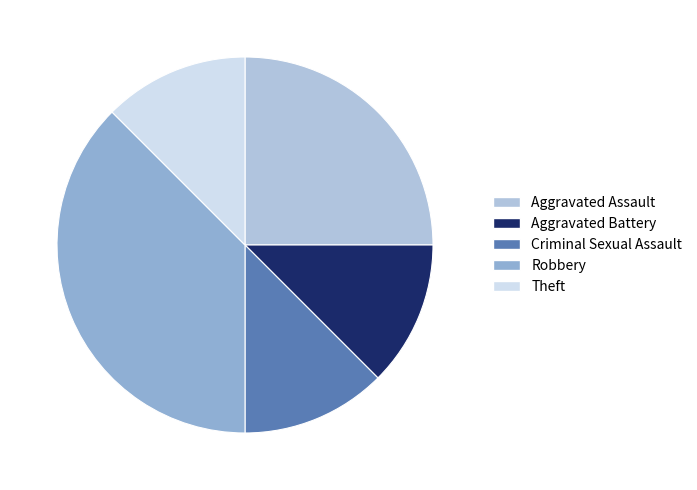

Which category has the biggest portion of the pie?

Robbery